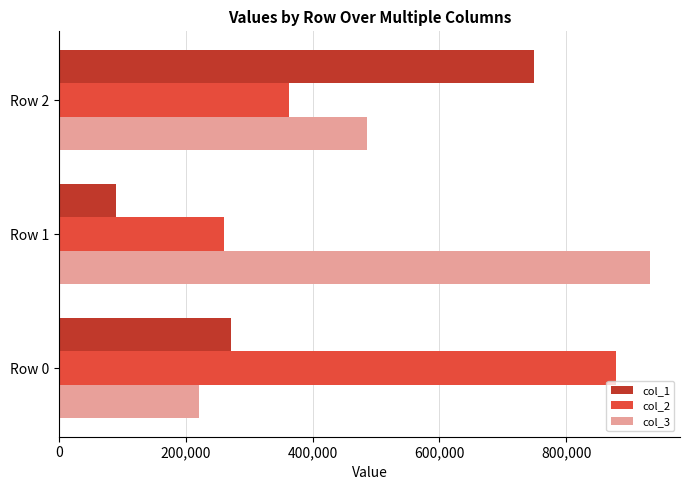

Is the value of col_3 at Row 0 greater than the value of col_1 at Row 0?

No